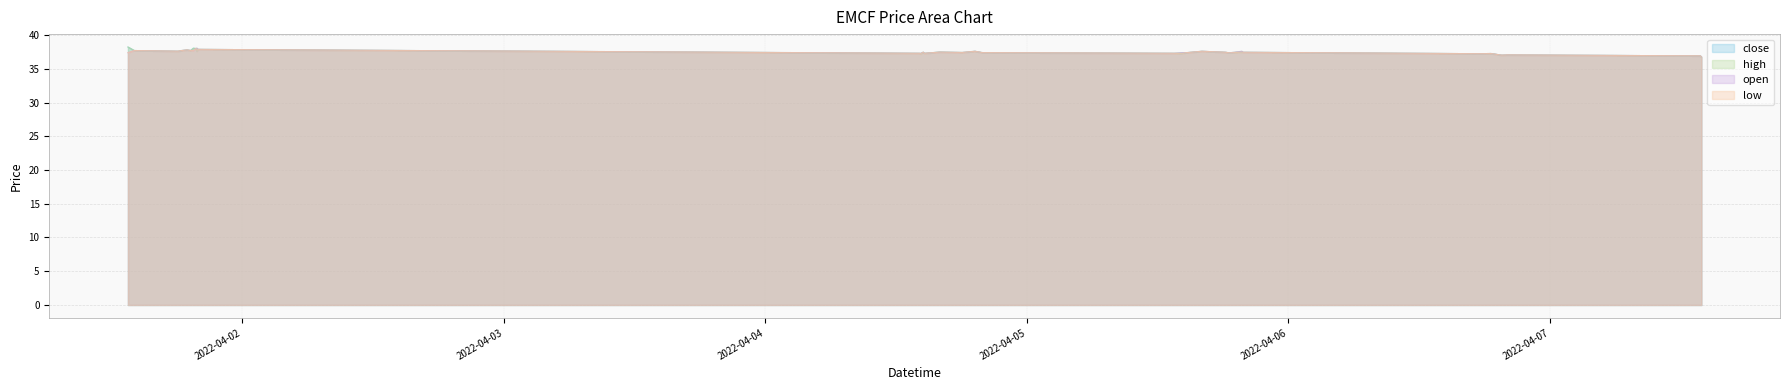

What is the greatest value displayed?

38.2